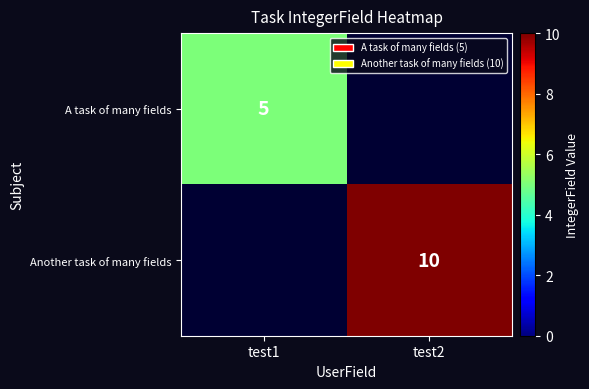

The Another task of many fields series shows 10 at test2. True or false?

True